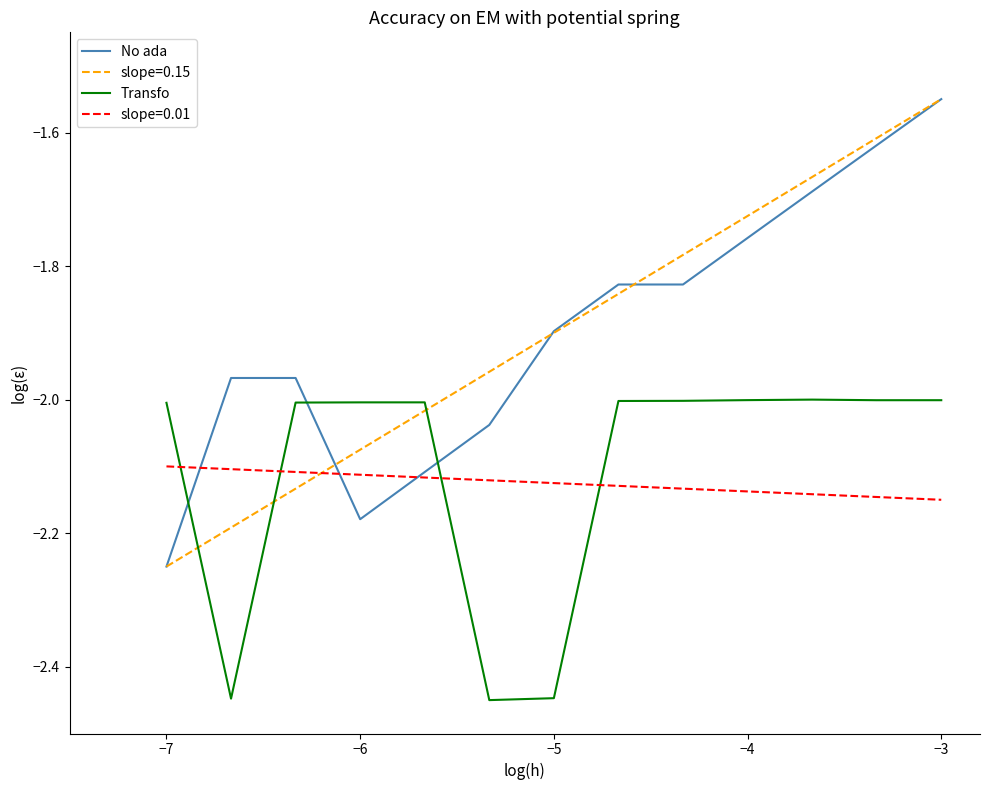

What are all the series names shown in the legend?

No ada, slope=0.15, Transfo, slope=0.01